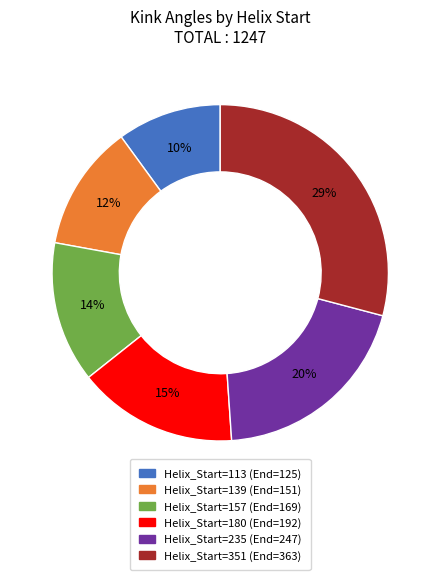

To the nearest percent, what is the difference between the largest and smallest slice percentages?

19%